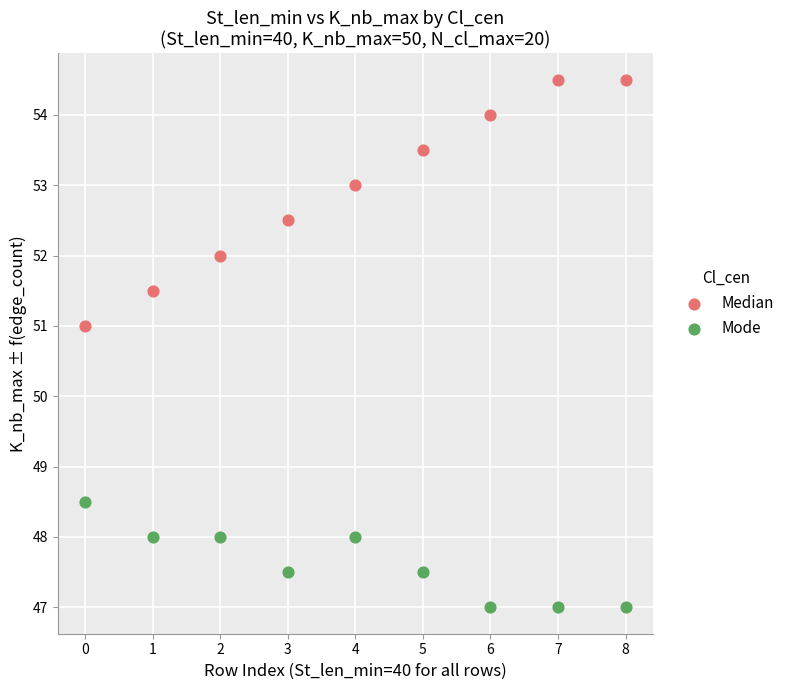

Across all data points, what is the range of Y values (max minus min)?

7.5